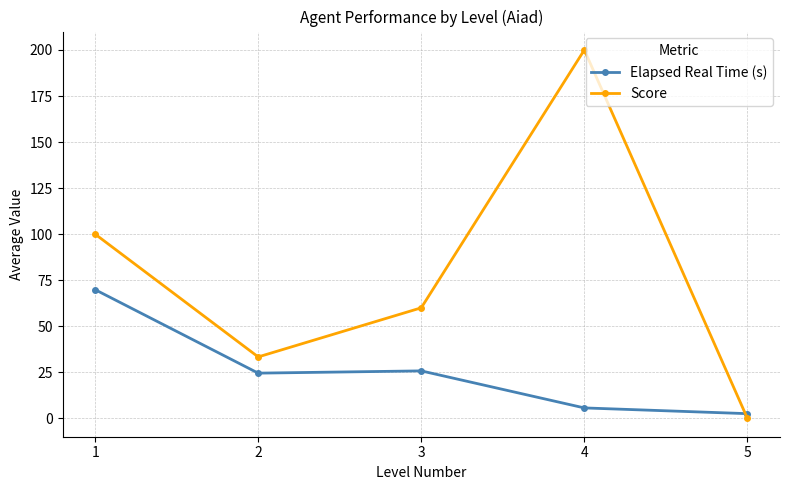

How many values in Score are above zero?

4